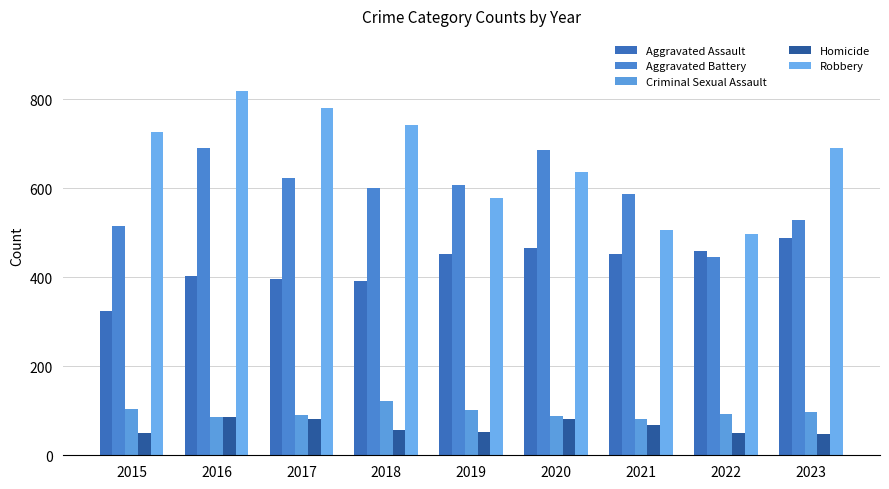

How many groups of bars are there?

9